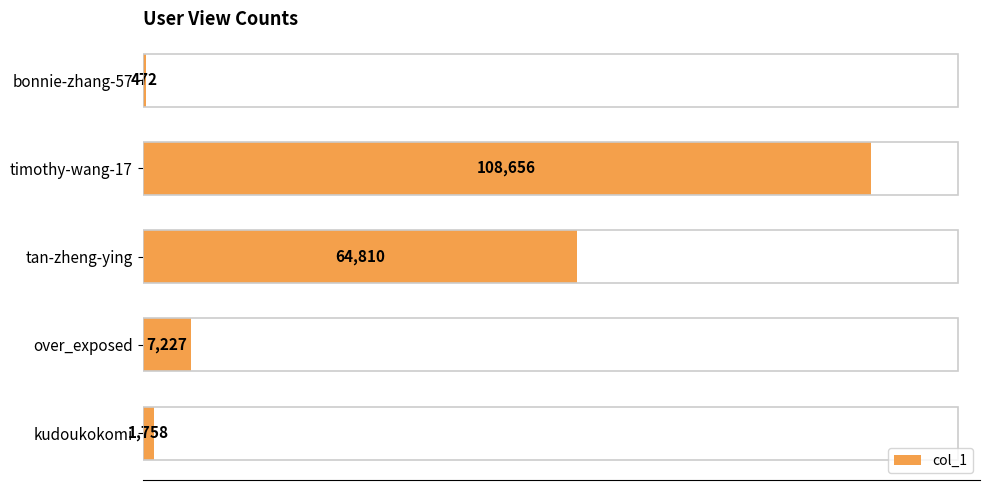

Count the number of categories in the chart.

5